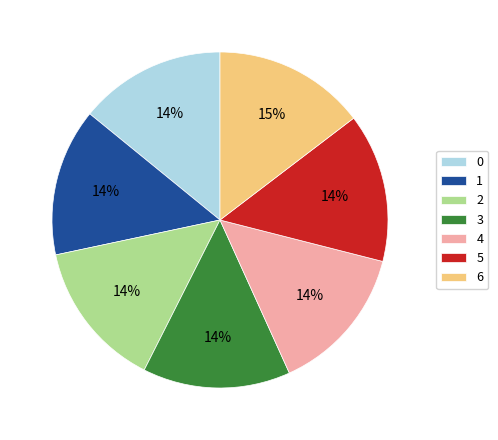

To the nearest percent, what is the average slice percentage?

14%